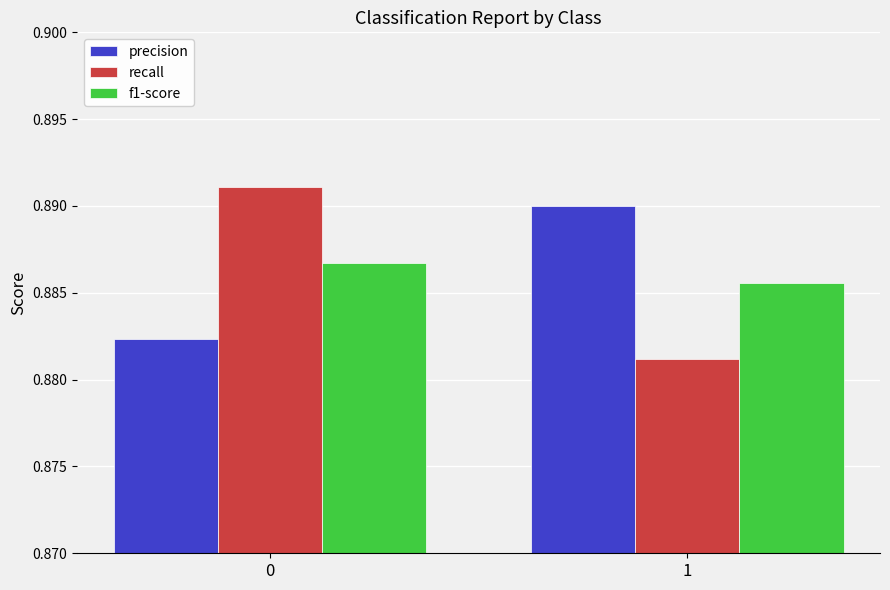

What is the sum of the f1-score values at 0 and 1?

1.8